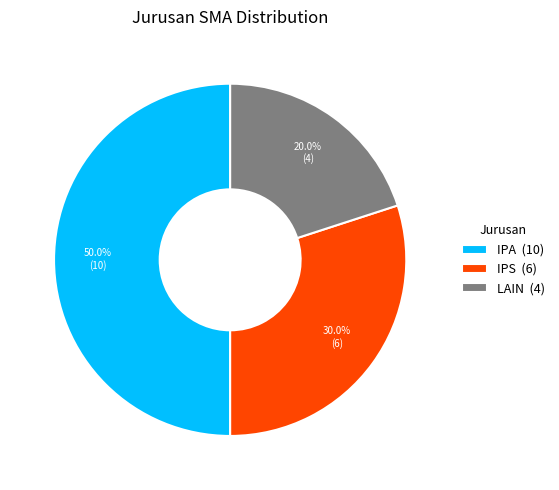

Does LAIN (4) represent more than half of the total?

No